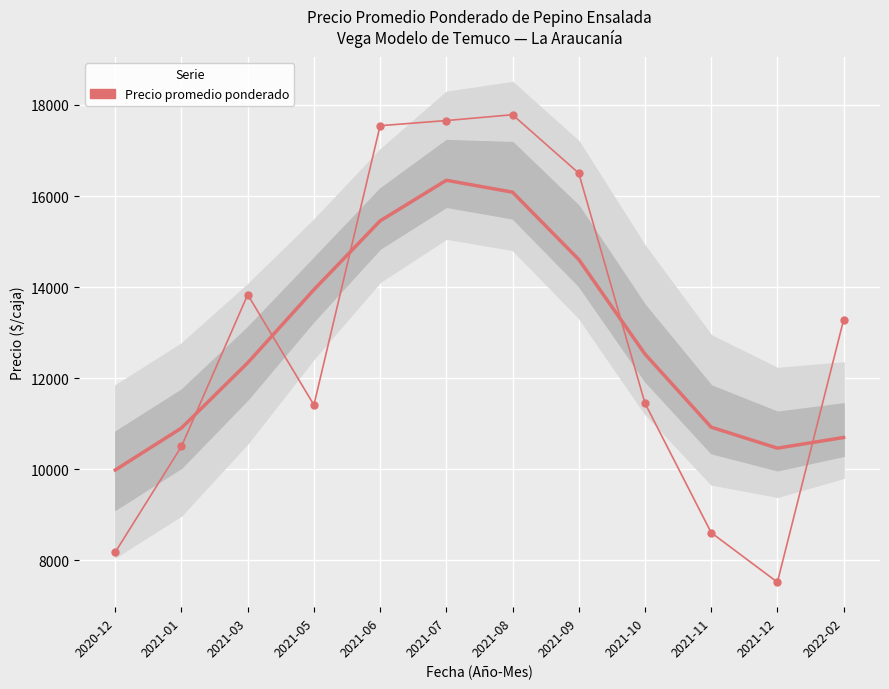

How many points are lower than both their immediate neighbors (excluding endpoints)?

2